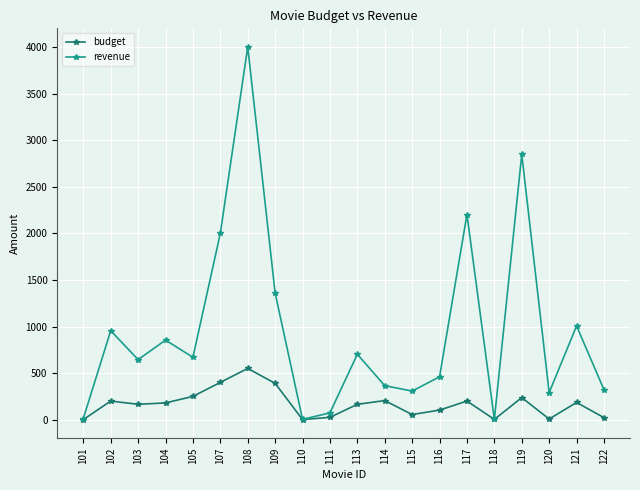

Which category has the highest value across all series?

108